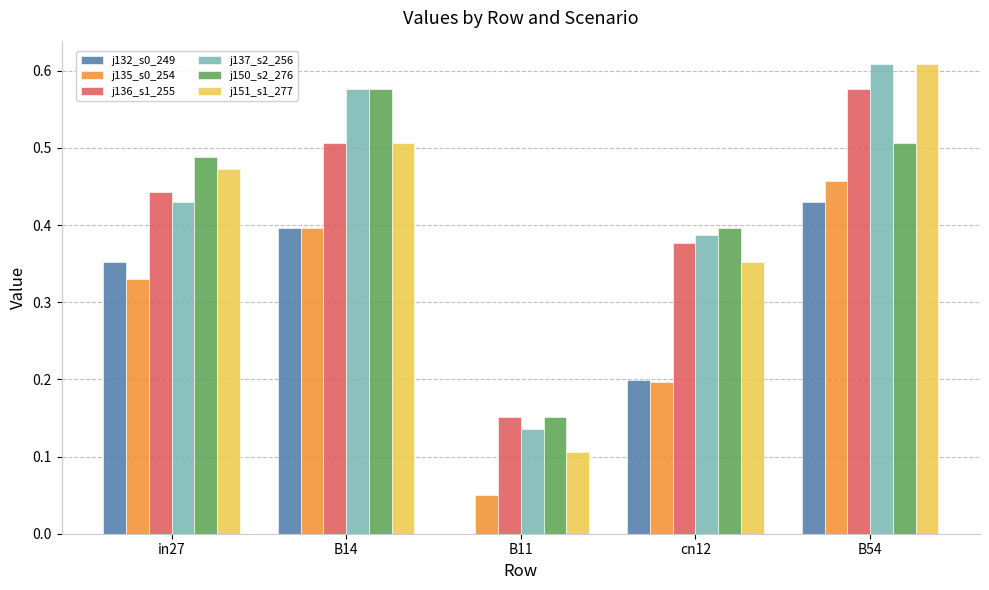

At which category is the sum across all series the highest?

B54